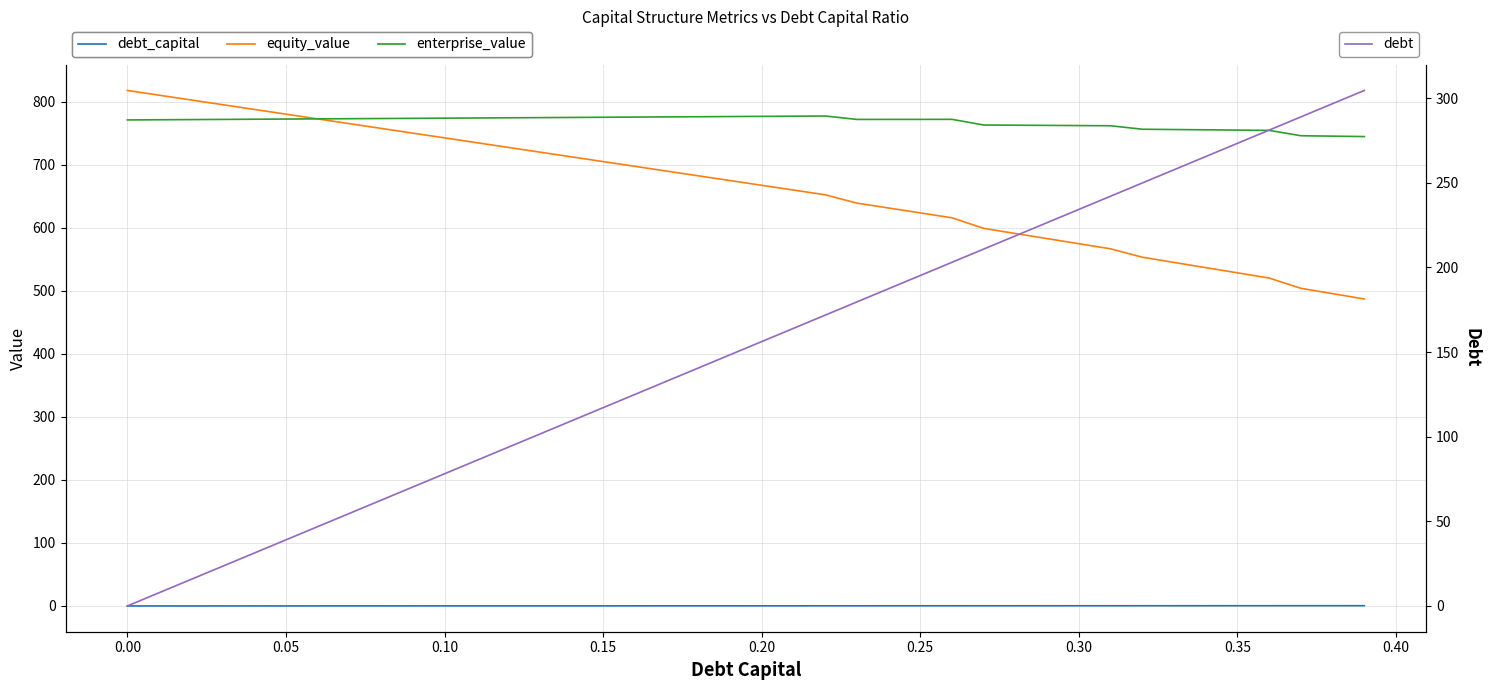

What is the highest value of the debt series?

304.5